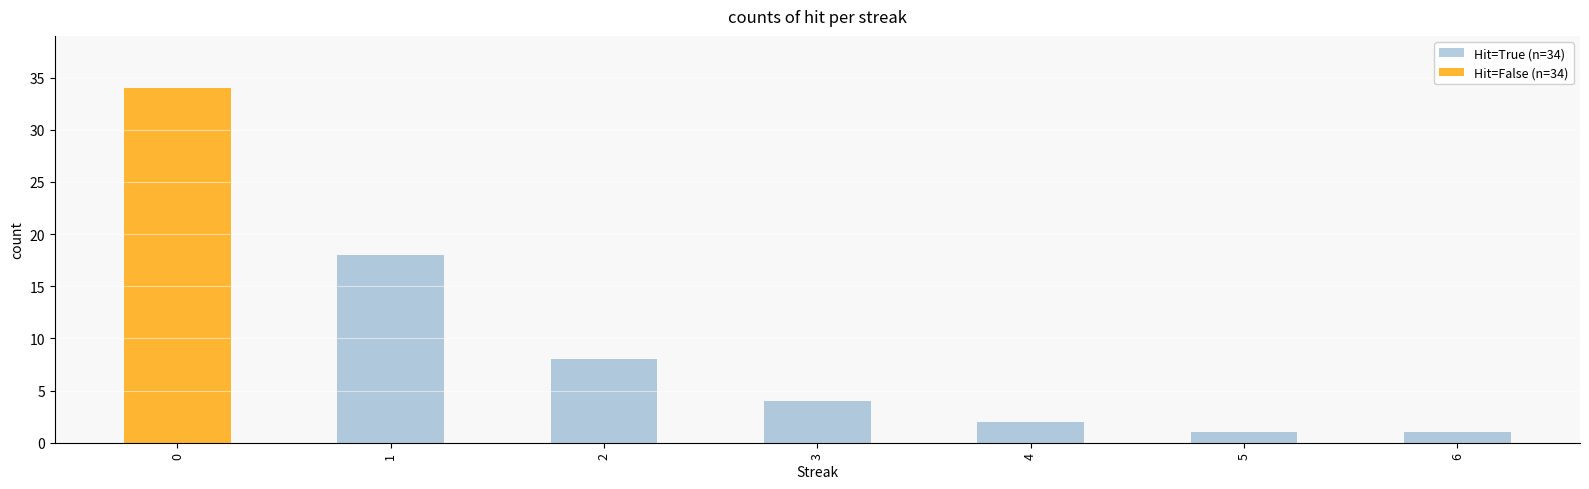

What is the average value of the Hit=True (n=34) series?

5